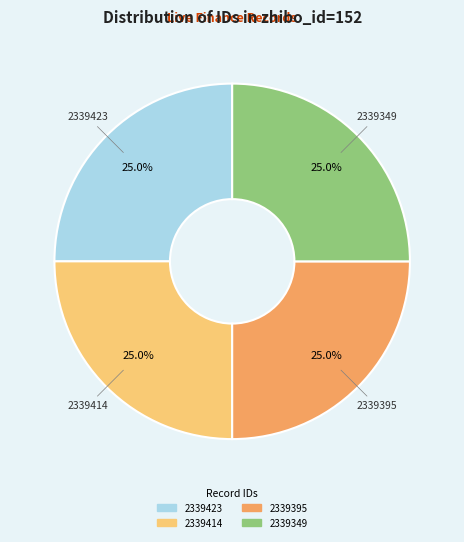

How many slices are in this pie chart?

4